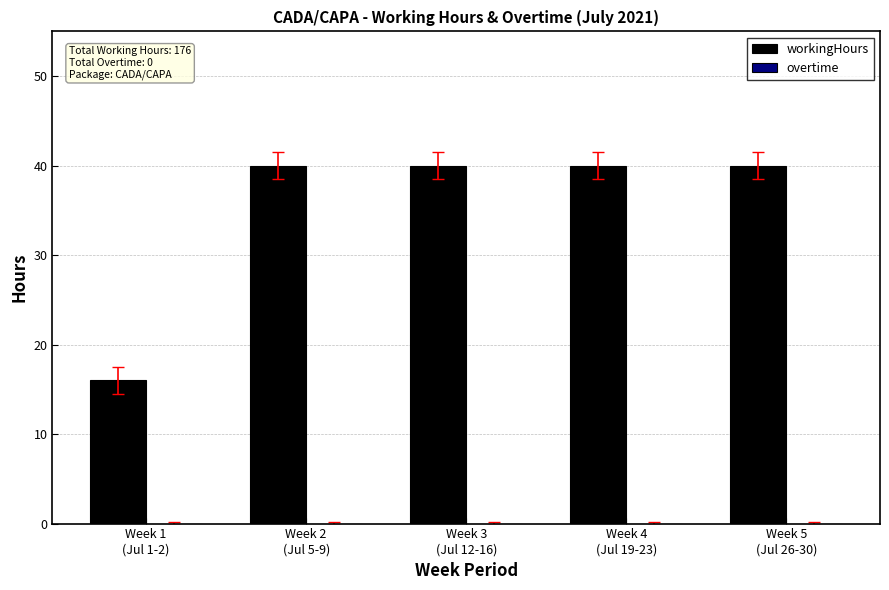

What is the sum of all values?

176